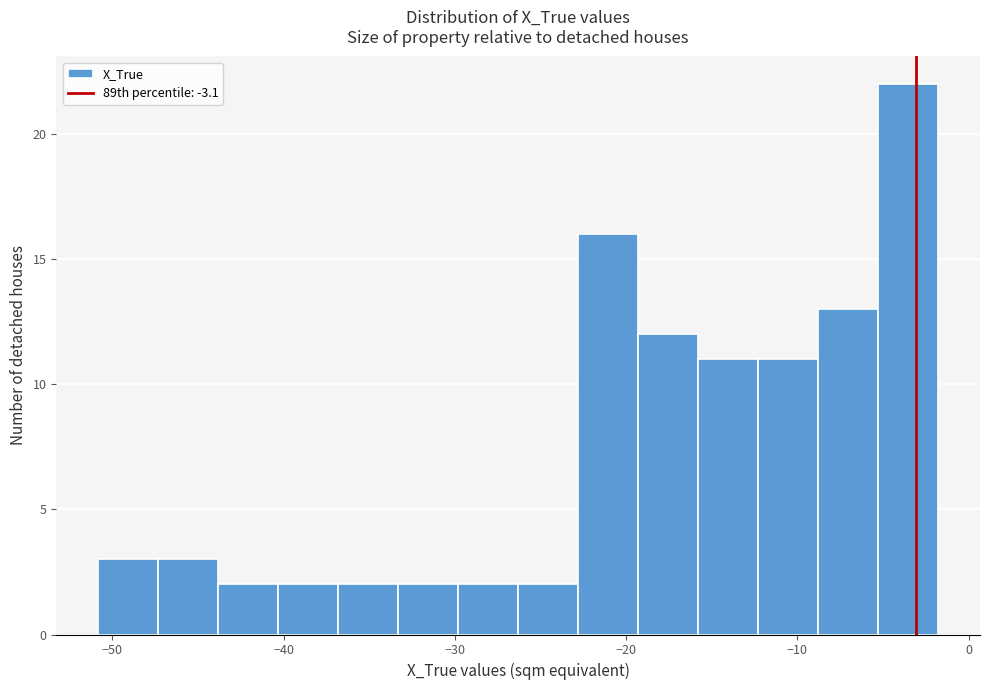

Around what value on the x-axis is the tallest bar? Give the approximate position of its centre, as read against the axis.

-4